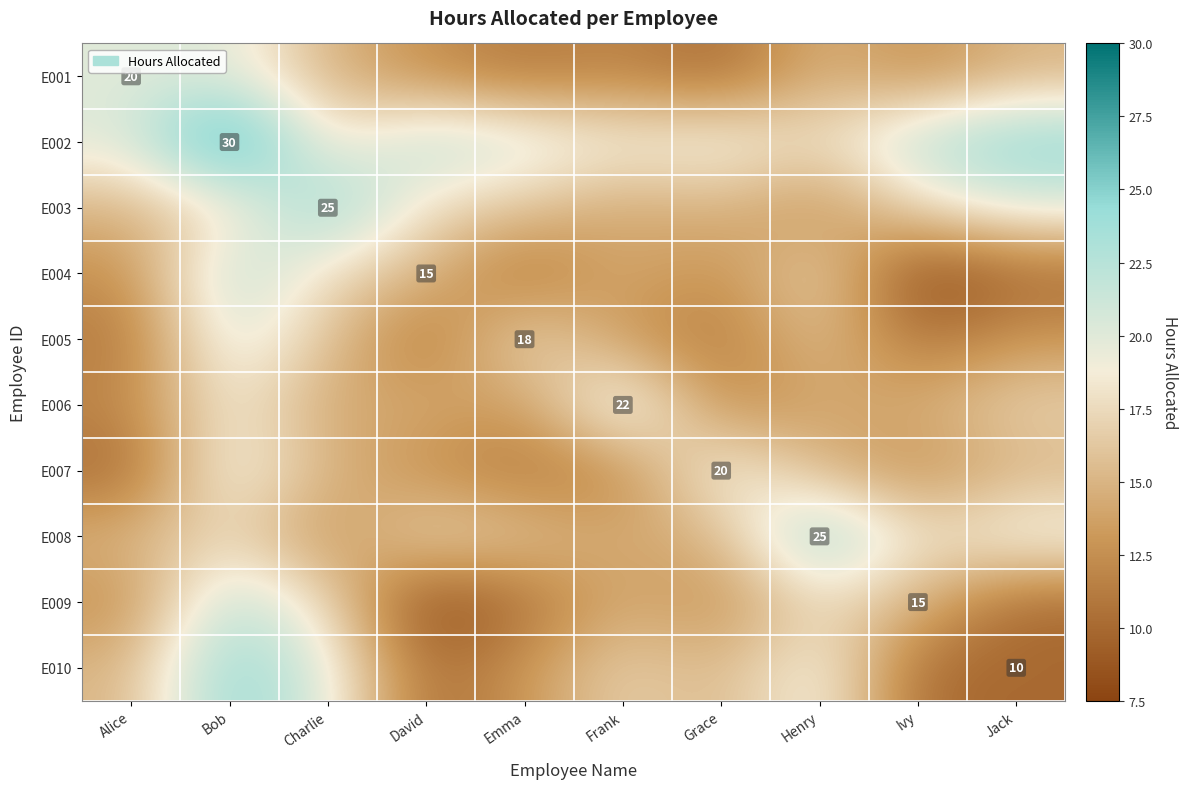

How many categories are shown in the chart?

10